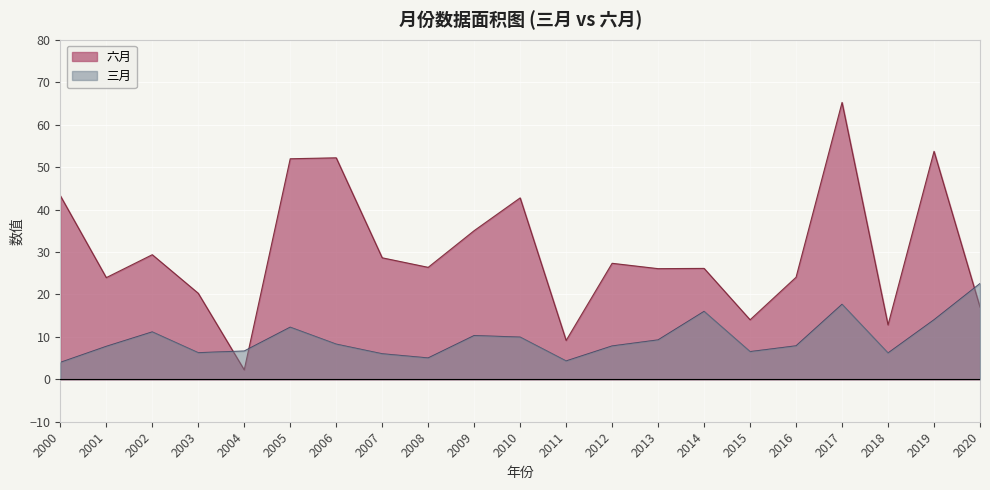

Reading left to right, extract all data points from this chart.

三月: 4.0	7.8	11.2	6.3	6.7	12.3	8.3	6.0	5.0	10.3	9.9	4.3	7.9	9.3	16.0	6.5	7.9	17.7	6.2	14.0	22.6
六月: 43.3	24.0	29.3	20.3	2.2	52.0	52.2	28.6	26.4	35.0	42.7	9.2	27.3	26.1	26.1	14.0	24.0	65.2	12.8	53.7	17.0